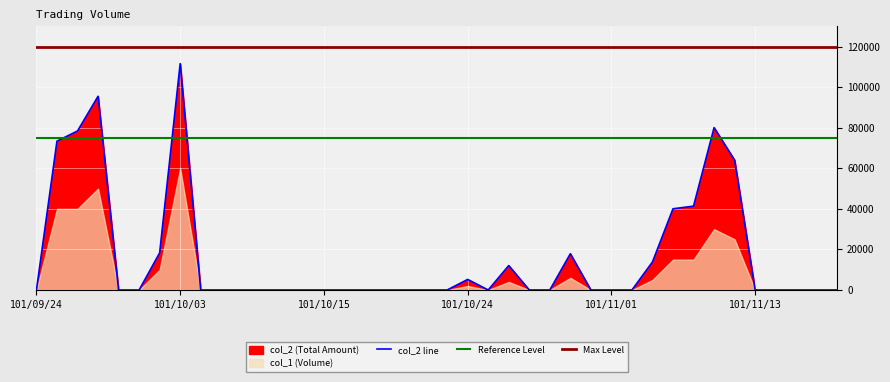

Reading left to right, extract all data points from this chart.

0	73400	78400	95500	0	0	18300	111600	0	0	0	0	0	0	0	0	0	0	0	0	0	5220	0	12040	0	0	17880	0	0	0	13850	40050	41350	80050	64000	0	0	0	0	0